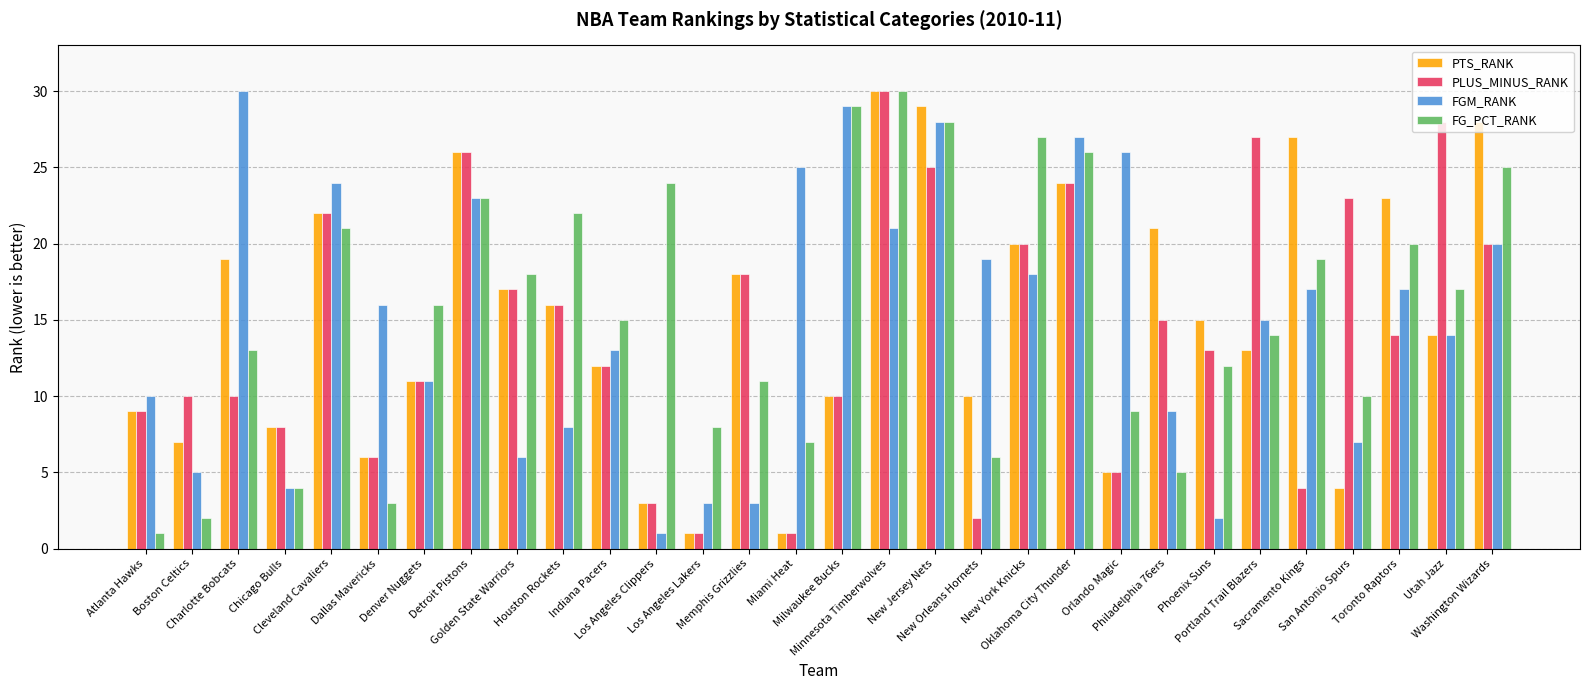

What is the maximum value shown in the chart?

30